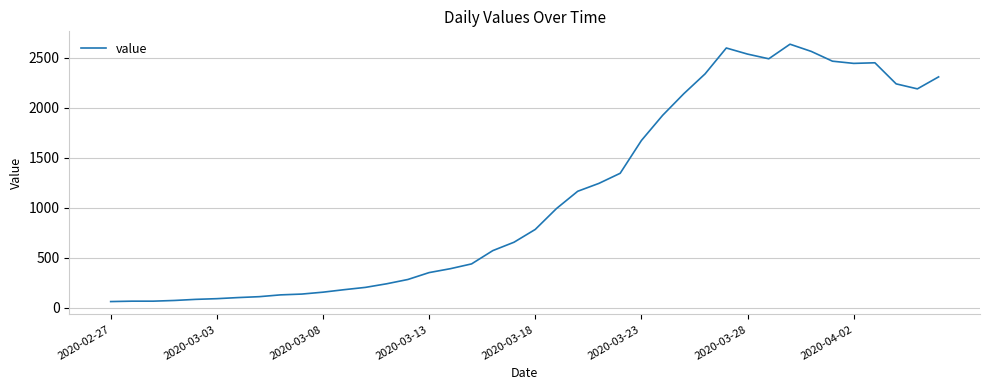

What is the maximum value shown in the chart?

2637